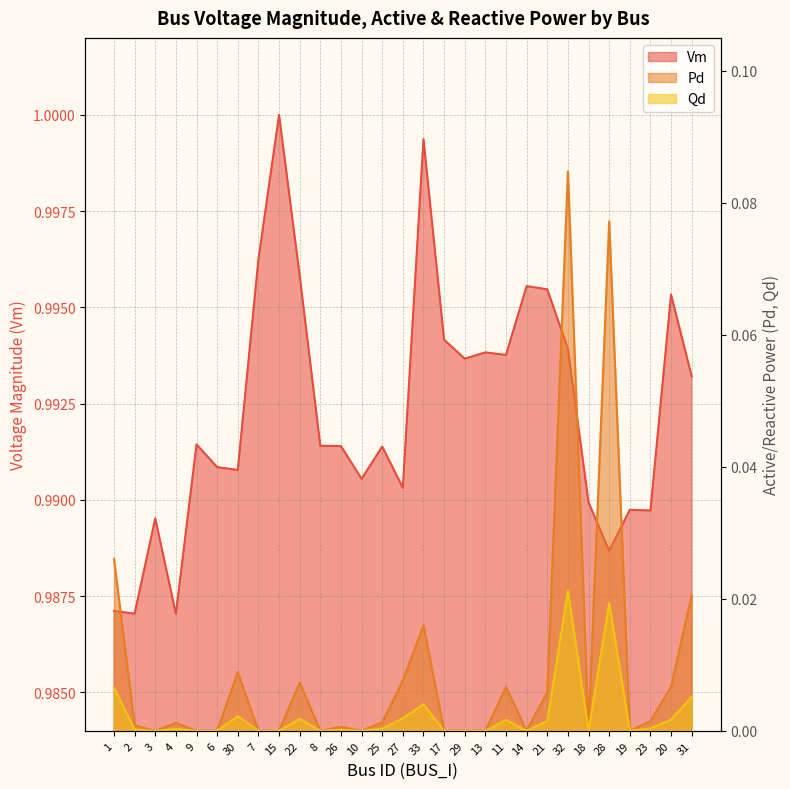

True or false: Qd and Pd cross at least once.

False